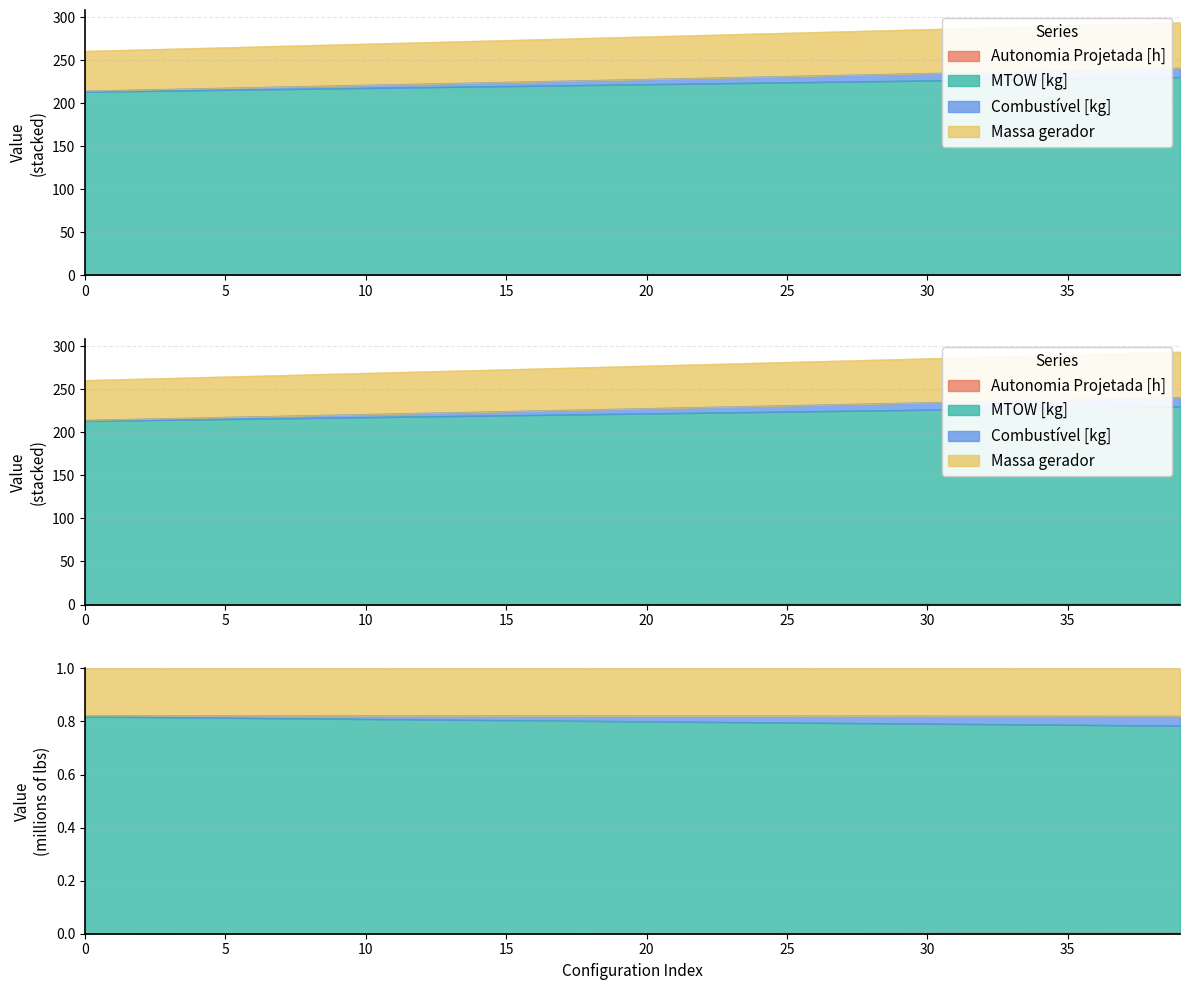

What is the average value of the Massa gerador series?

277.1